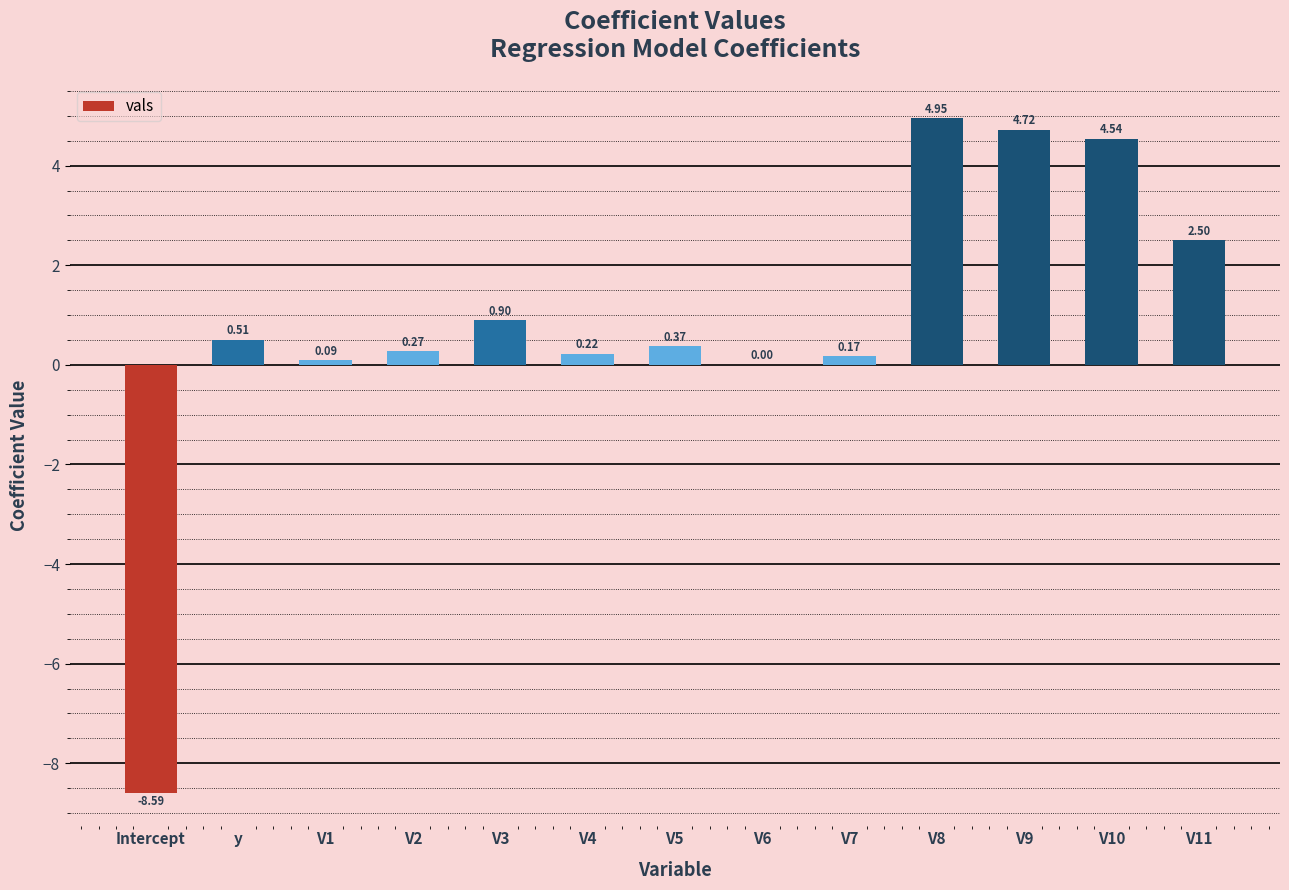

What is the change in value from V4 to V8?

+4.7